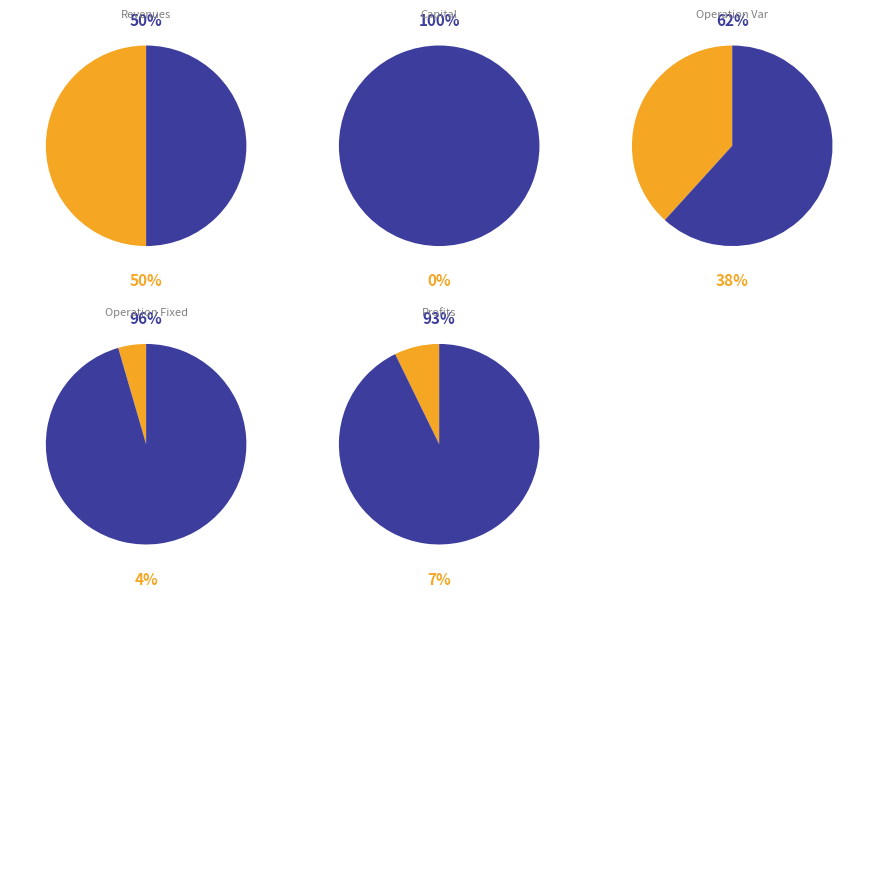

What percentage do Total Operation Variable Costs and Total Operation Fixed Costs together represent?

42.8%